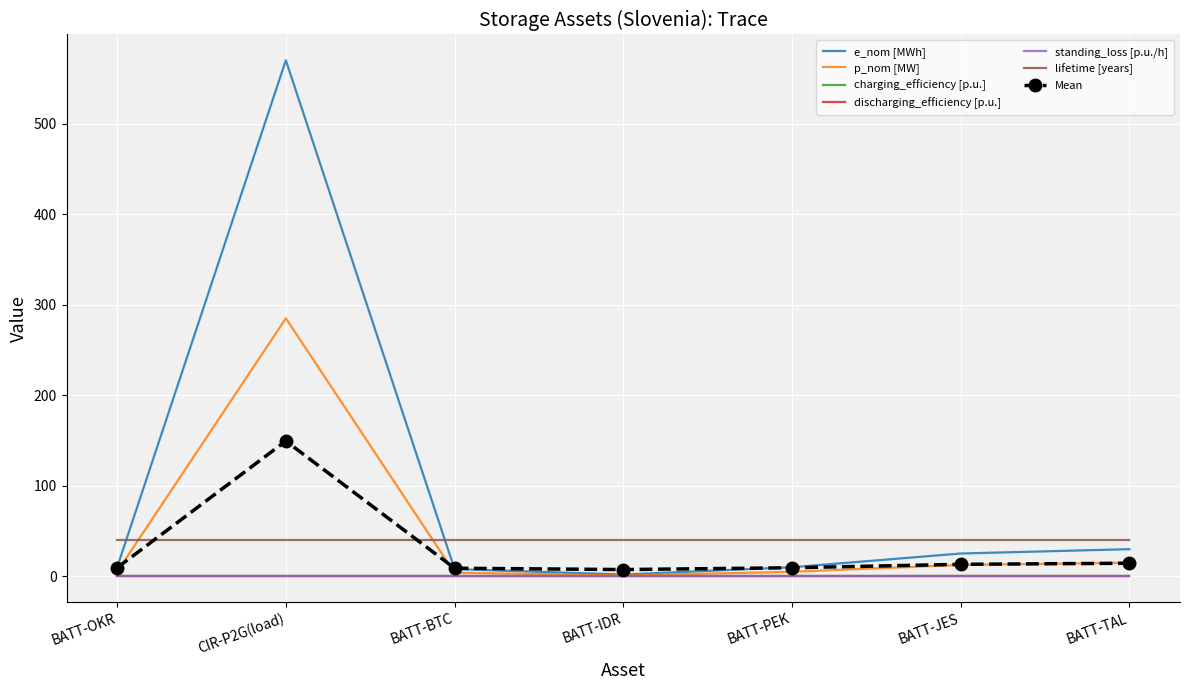

How many intersections are there between e_nom [MWh] and lifetime [years]?

2